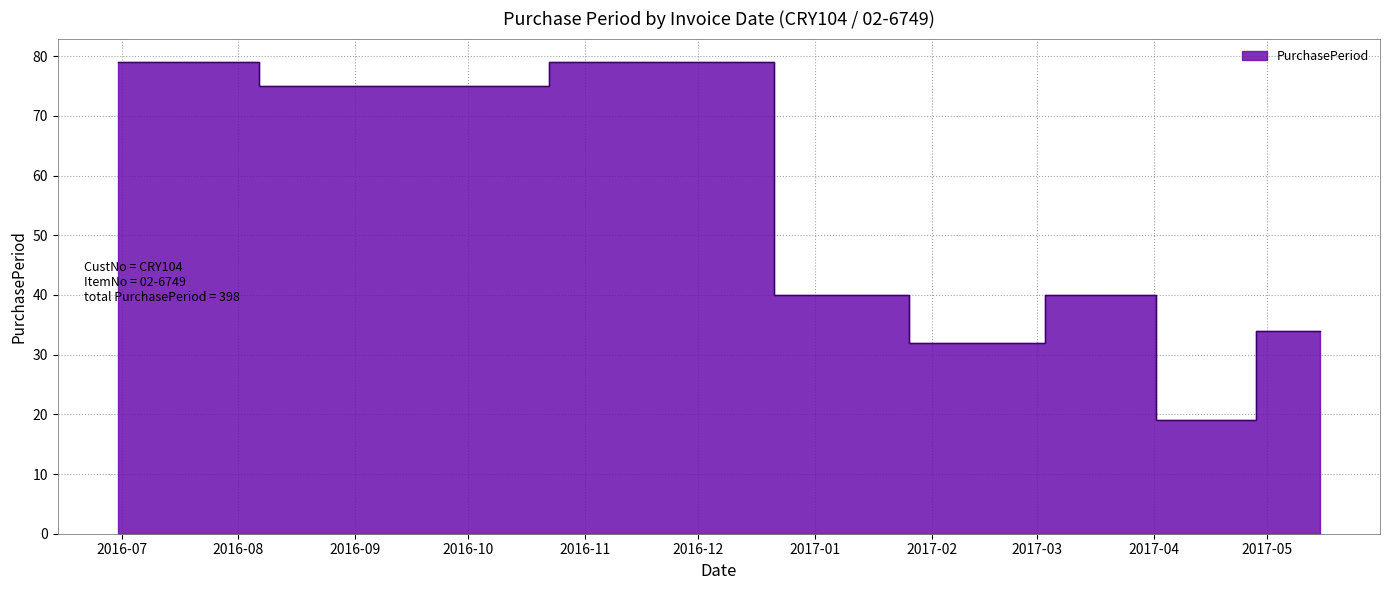

What is the average value?

50